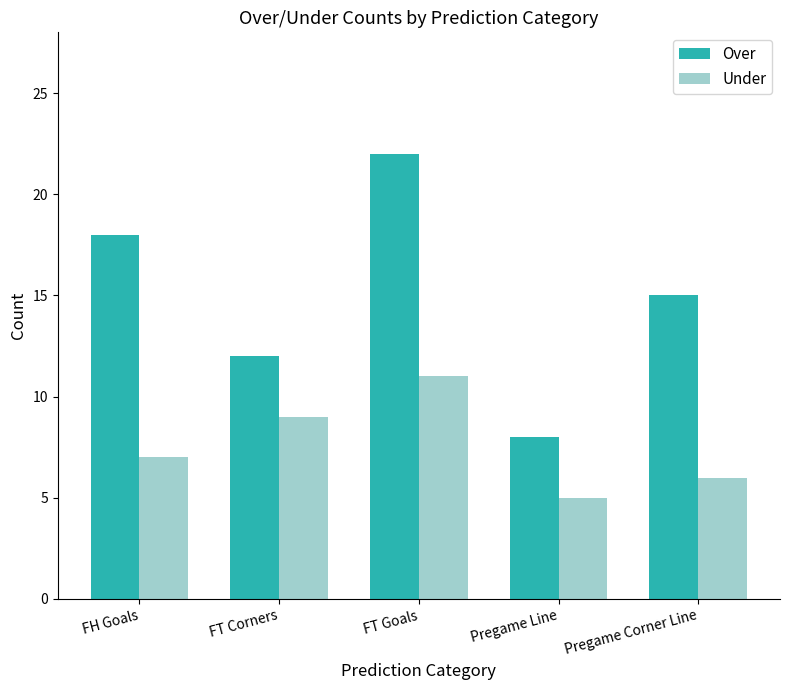

Count the Over values in the range 12 to 18.

3